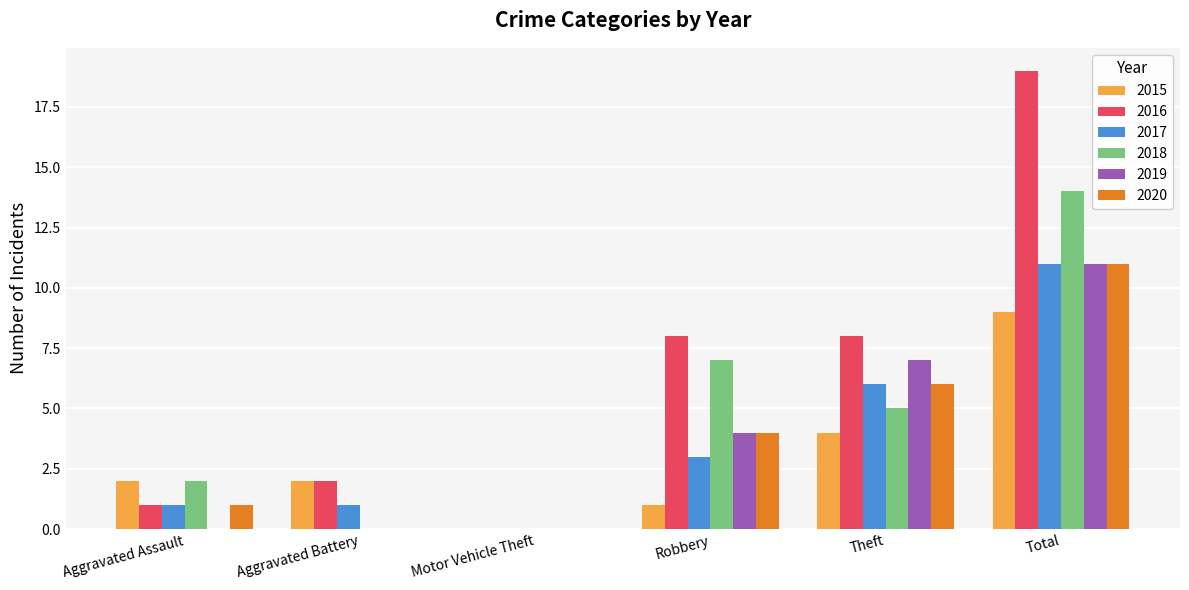

Which series changed the most between Aggravated Battery and Theft?

2019